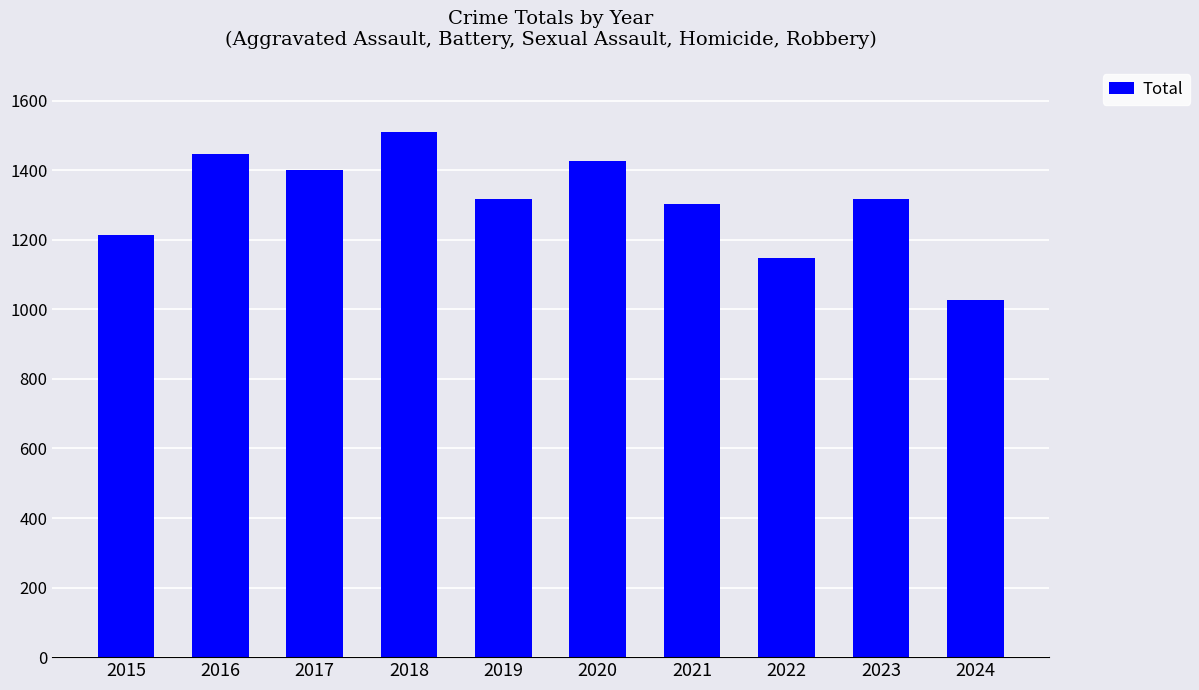

What is the smallest value displayed?

1027